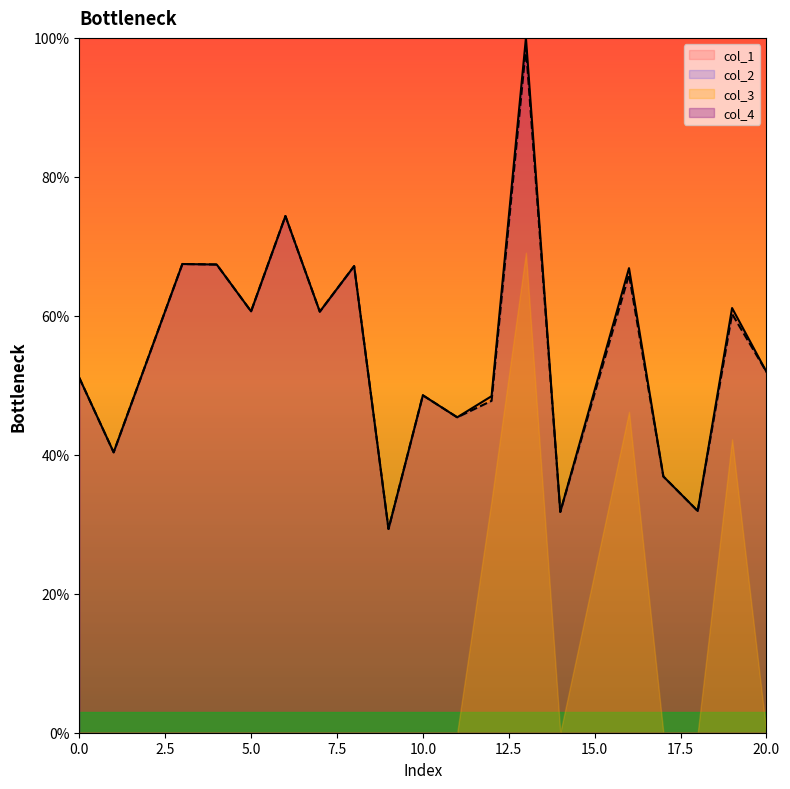

What is the sum of all col_2 values?

1037.4